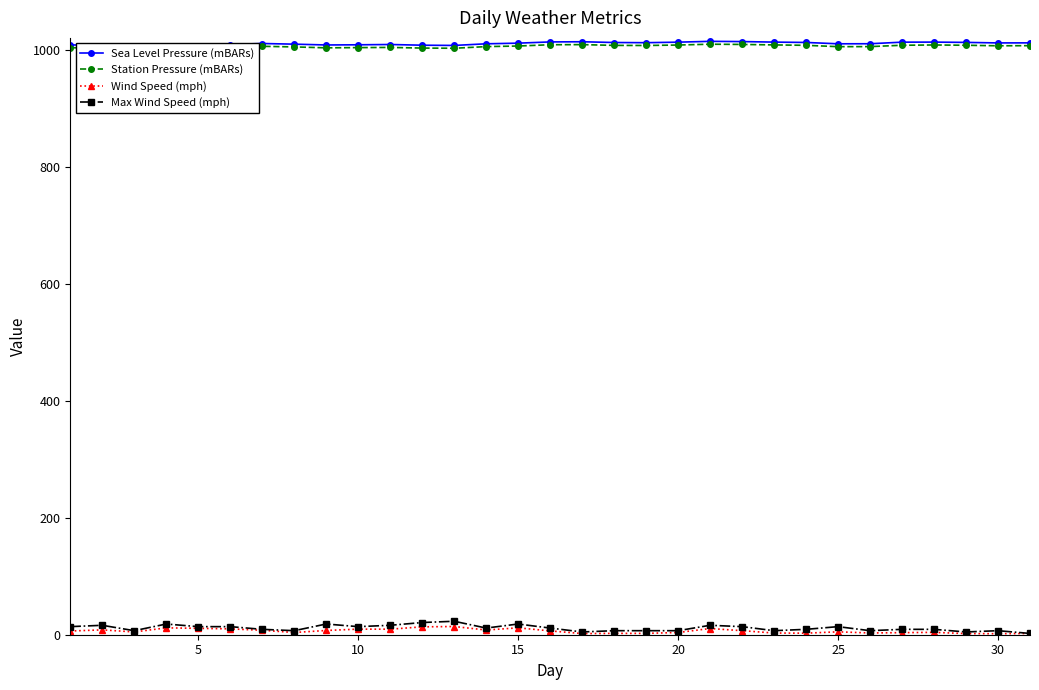

How many data points in Max Wind Speed (mph) are above 11?

16